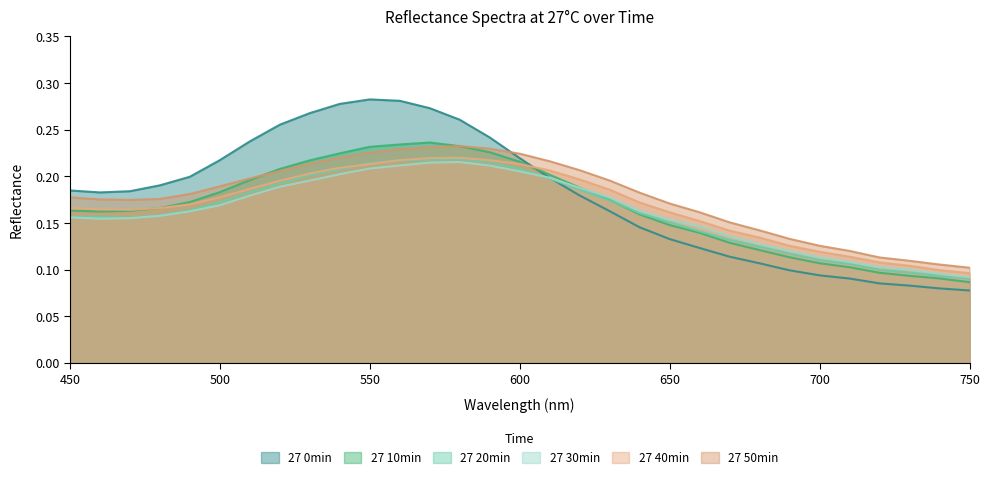

List the labels in order of 27 0min value, smallest first.

750, 740, 730, 720, 710, 700, 690, 680, 670, 660, 650, 640, 630, 620, 460, 470, 450, 480, 610, 490, 500, 600, 510, 590, 520, 580, 530, 570, 540, 560, 550